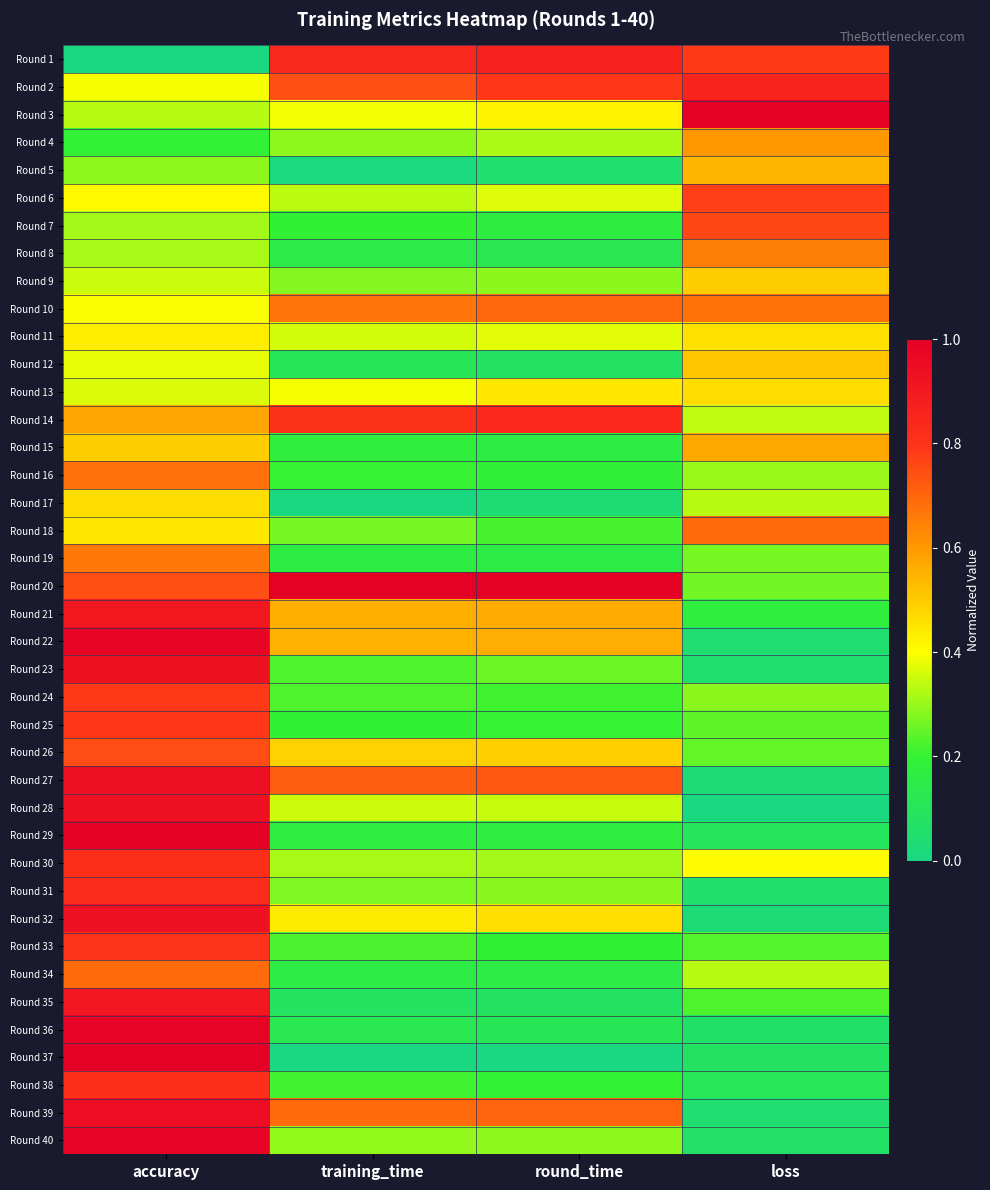

At which category does the chart reach its peak across all series?

accuracy